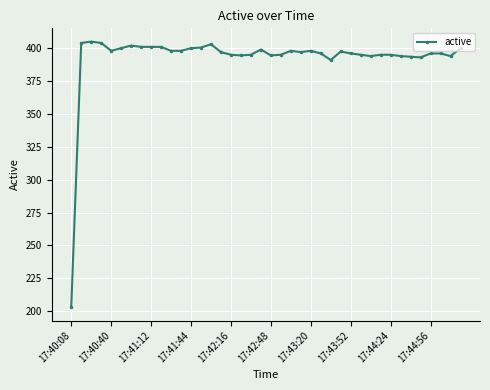

True or false: the data has more than 2 interior local peaks.

True